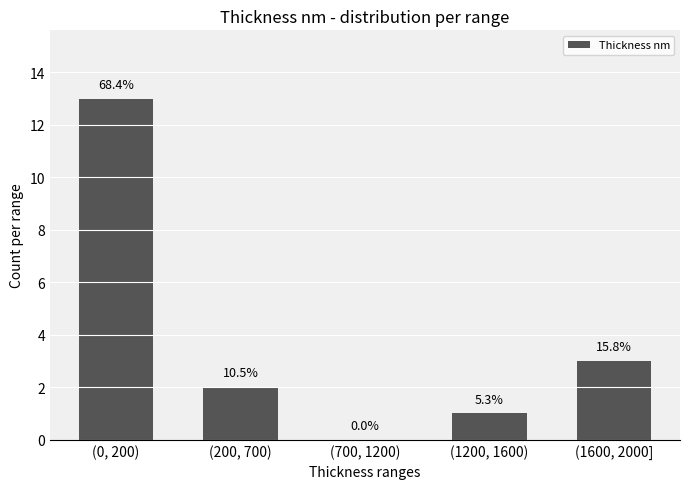

True or false: the data shows 3 at (1600, 2000].

True